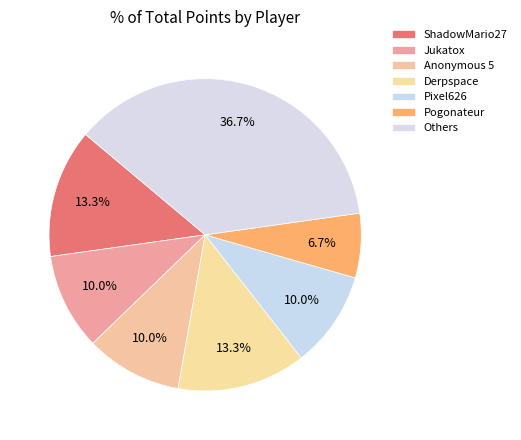

How many slices are in this pie chart?

7